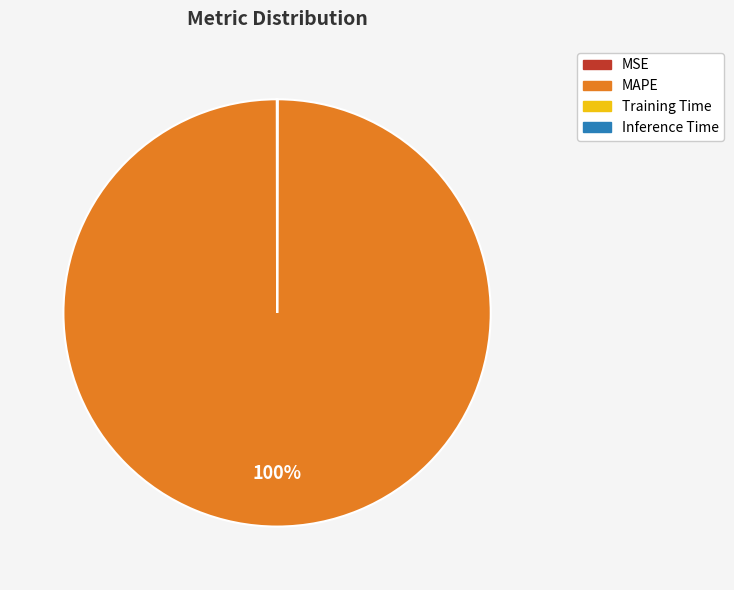

To the nearest percent, what percentage of the pie is MAPE?

100%